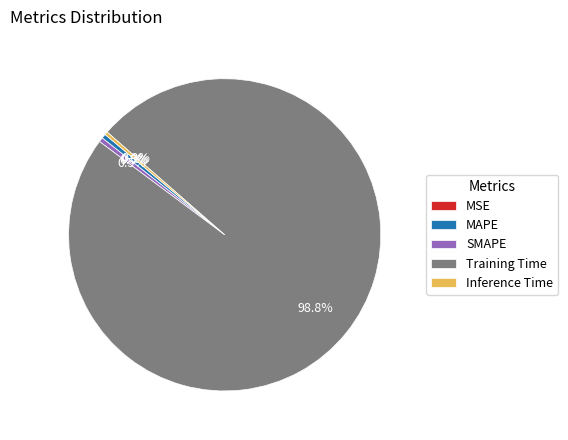

What is the largest slice in the pie chart?

Training Time